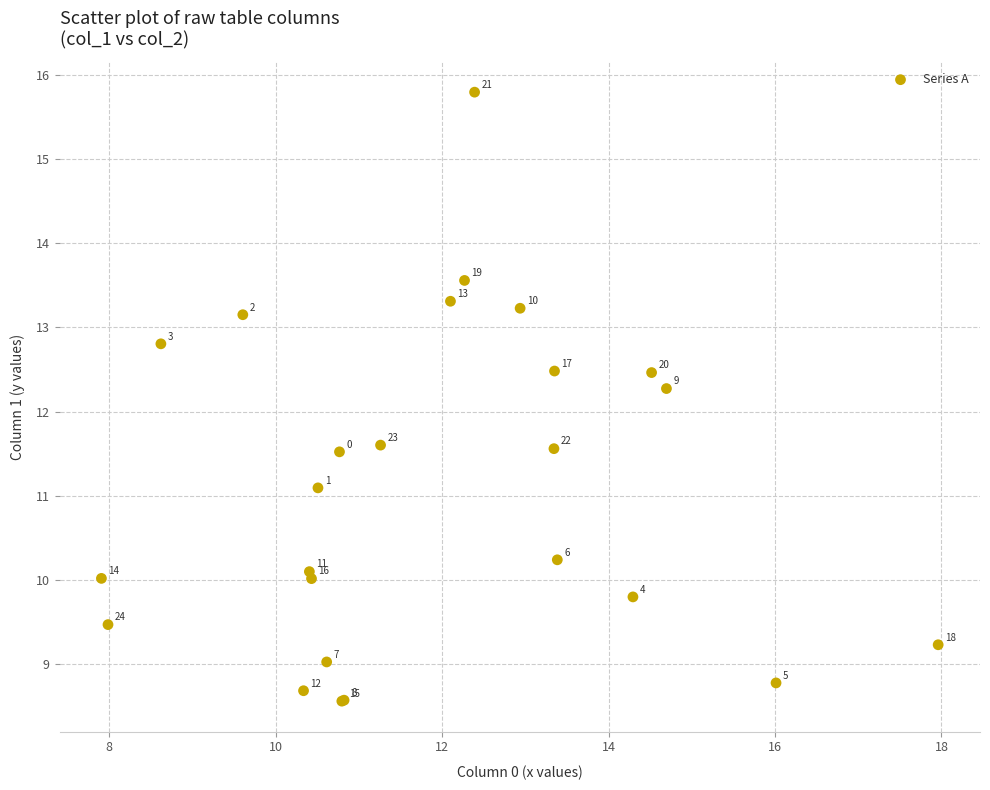

What Y value in the scatter plot is closest to 12?

12.3